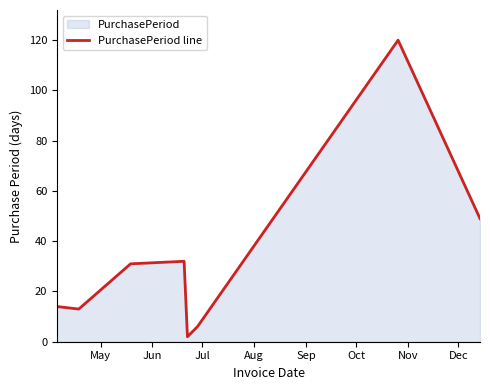

What is the difference between the maximum and minimum values?

118